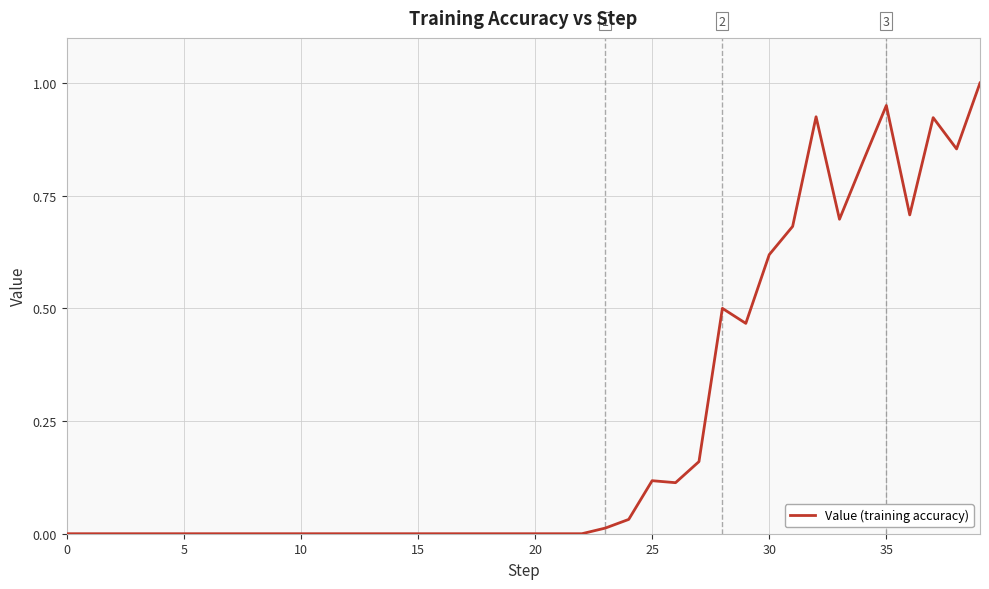

What is the difference between the maximum and minimum values?

1.0